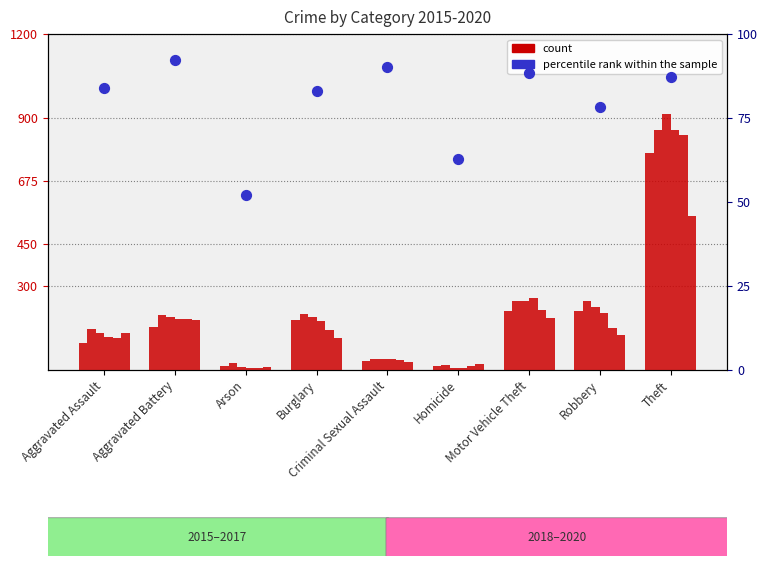

What is the ratio of the value at Criminal Sexual Assault to the value at Arson?

1.7